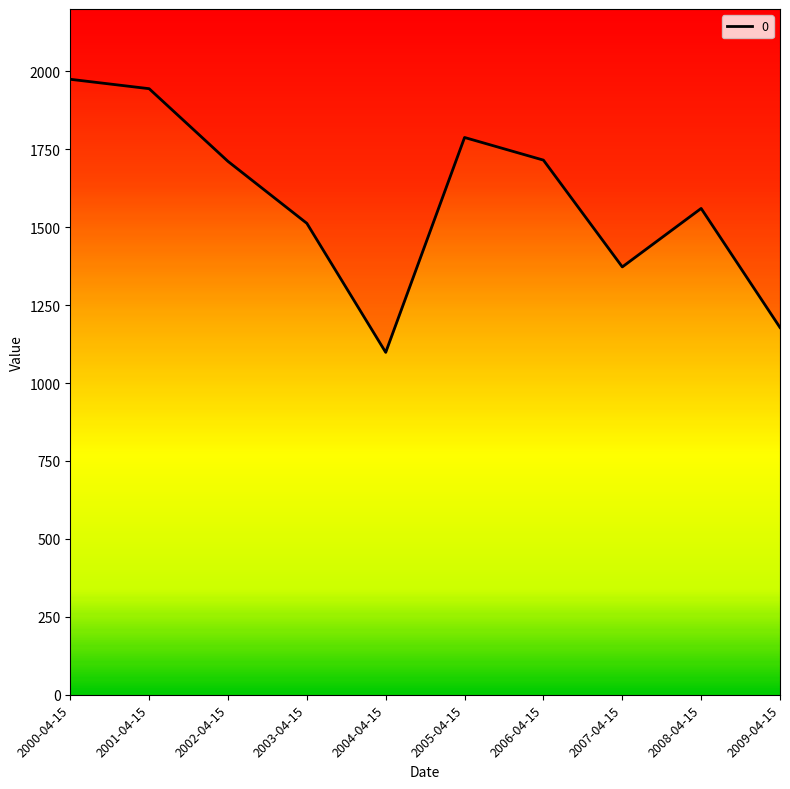

Does the chart have visible grid lines?

No